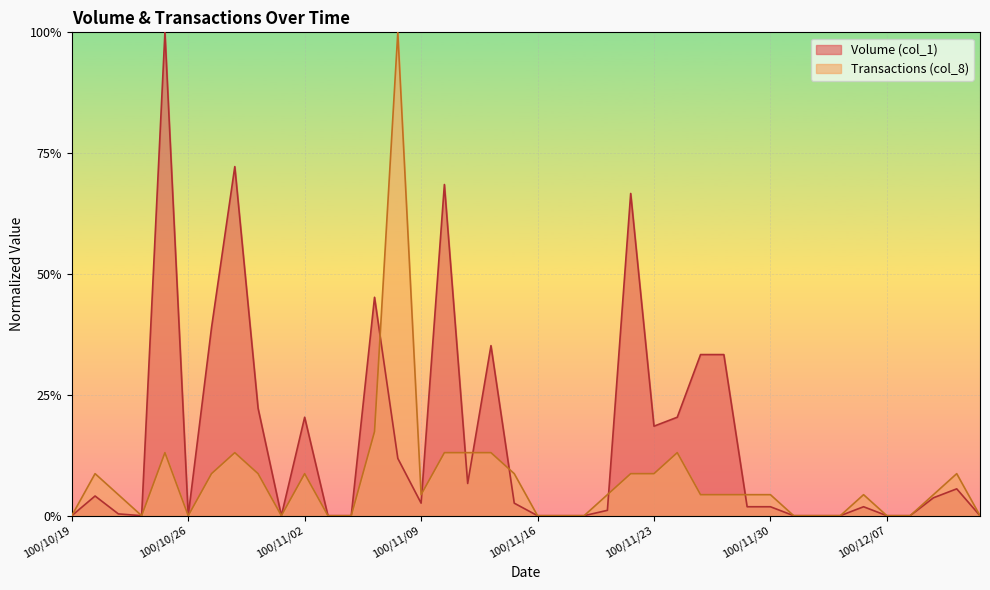

Reading right to left, extract all data points from this chart.

Volume (col_1): 0.0	0.1	0.0	0.0	0.0	0.0	0.0	0.0	0.0	0.0	0.0	0.3	0.3	0.2	0.2	0.7	0.0	0.0	0.0	0.0	0.0	0.4	0.1	0.7	0.0	0.1	0.5	0.0	0.0	0.2	0.0	0.2	0.7	0.4	0.0	1.0	0.0	0.0	0.0	0.0
Transactions (col_8): 0.0	0.1	0.0	0.0	0.0	0.0	0.0	0.0	0.0	0.0	0.0	0.0	0.0	0.1	0.1	0.1	0.0	0.0	0.0	0.0	0.1	0.1	0.1	0.1	0.0	1.0	0.2	0.0	0.0	0.1	0.0	0.1	0.1	0.1	0.0	0.1	0.0	0.0	0.1	0.0